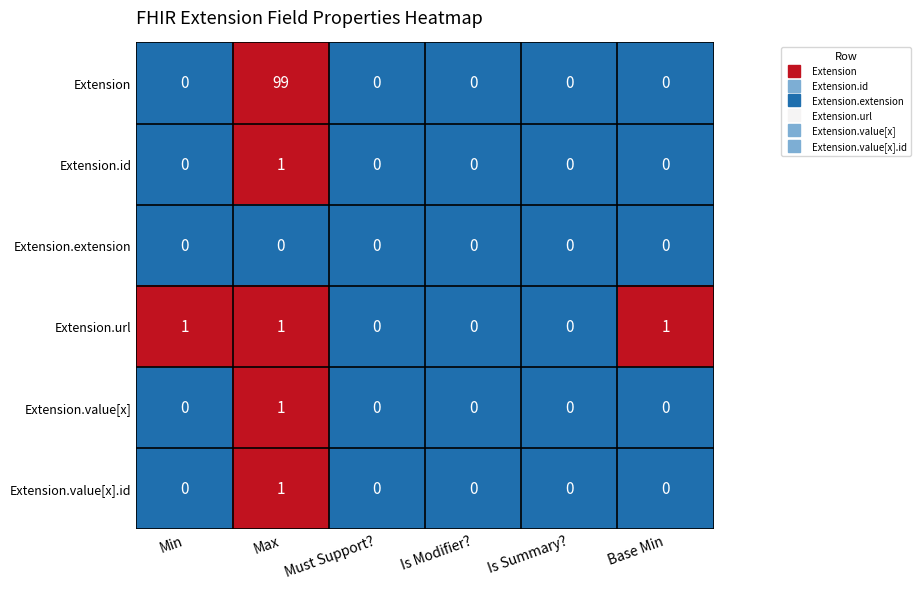

What is the maximum value shown in the chart?

99